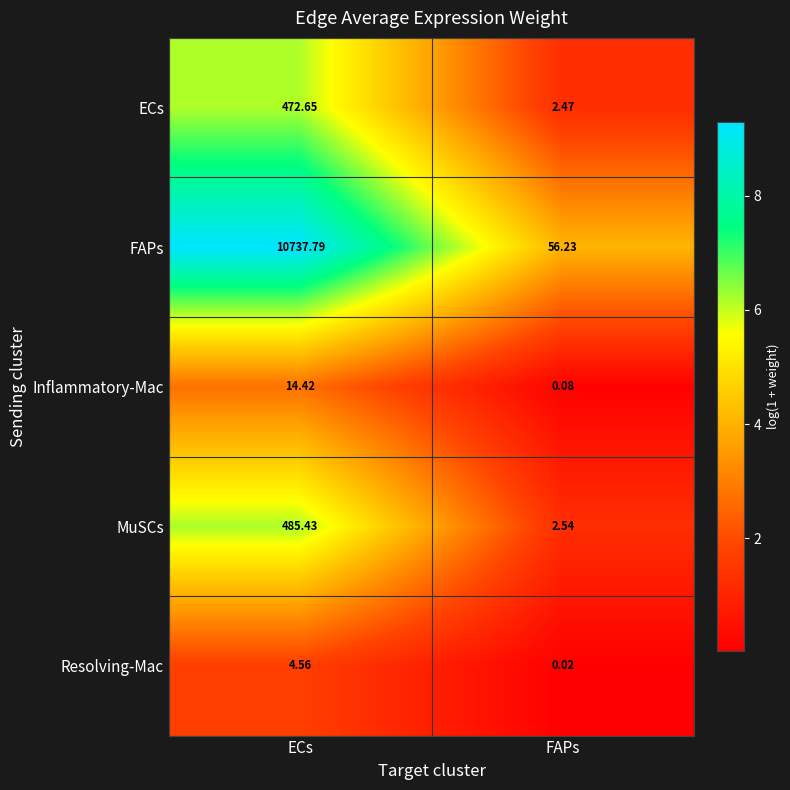

List the series in order of their peak value, lowest first.

Resolving-Mac, Inflammatory-Mac, ECs, MuSCs, FAPs